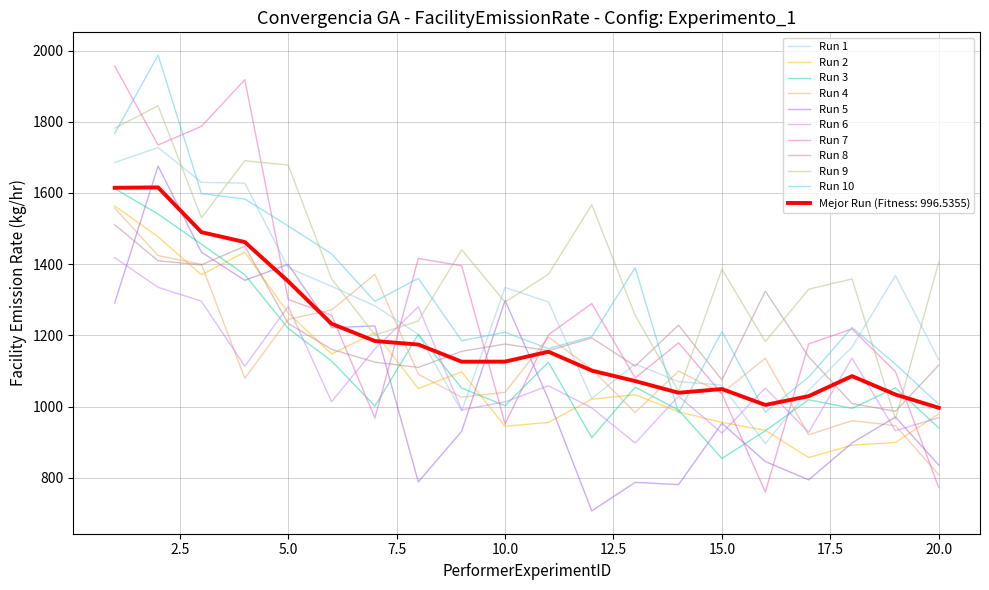

True or false: Run 5 and Run 8 intersect in this chart.

True